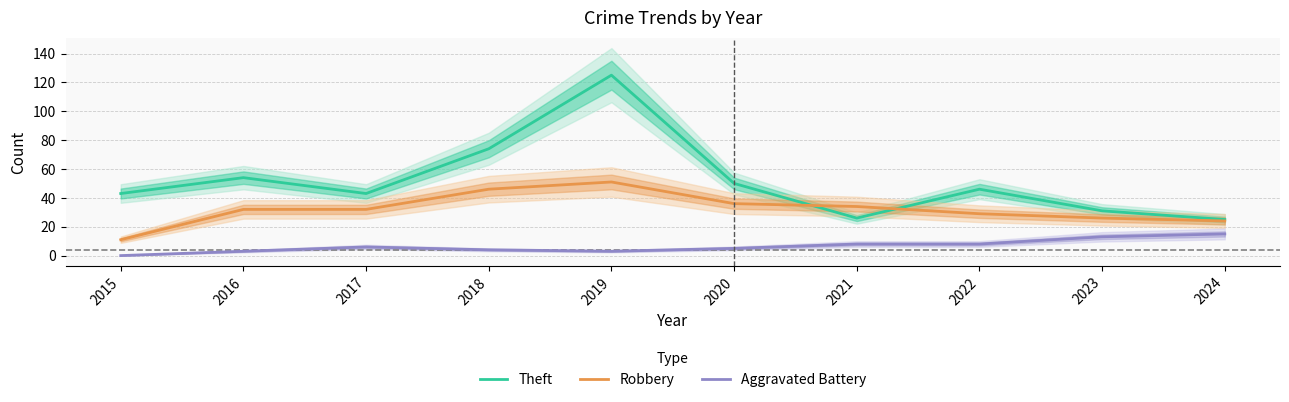

What is the maximum value shown in the chart?

125